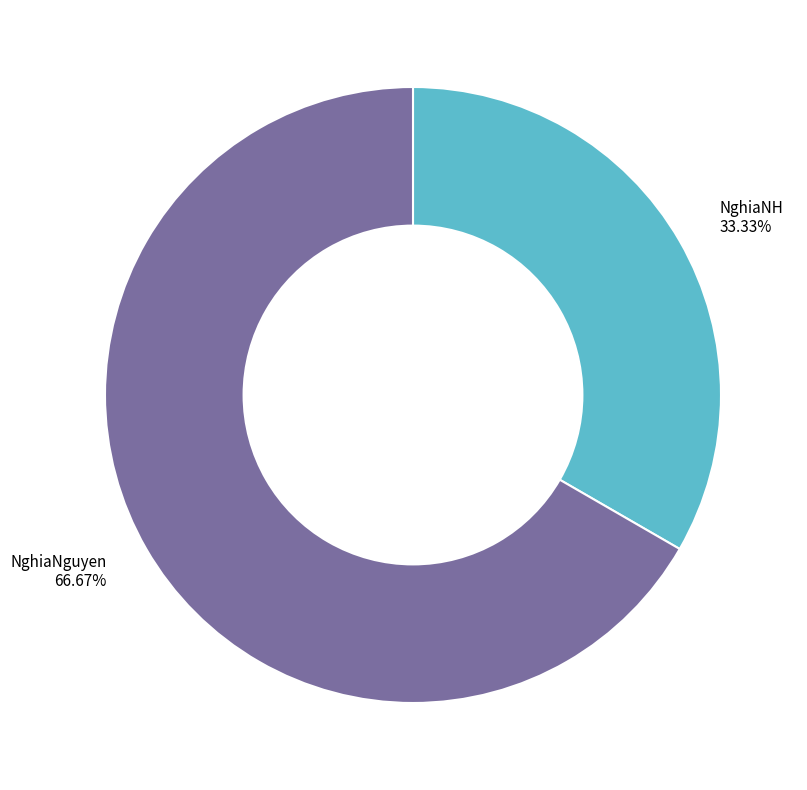

Between NghiaNH and NghiaNguyen, which is larger?

NghiaNguyen